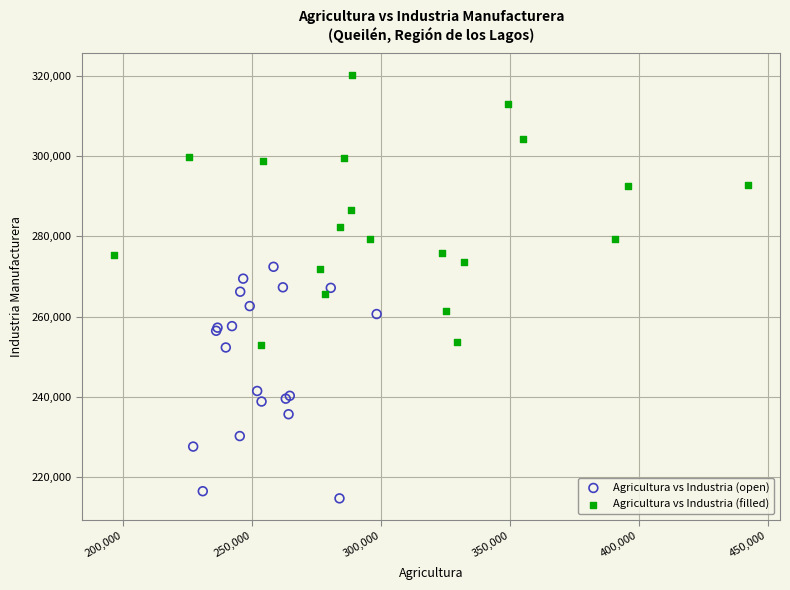

Which series has the largest Y range (max minus min)?

Agricultura vs Industria (filled)